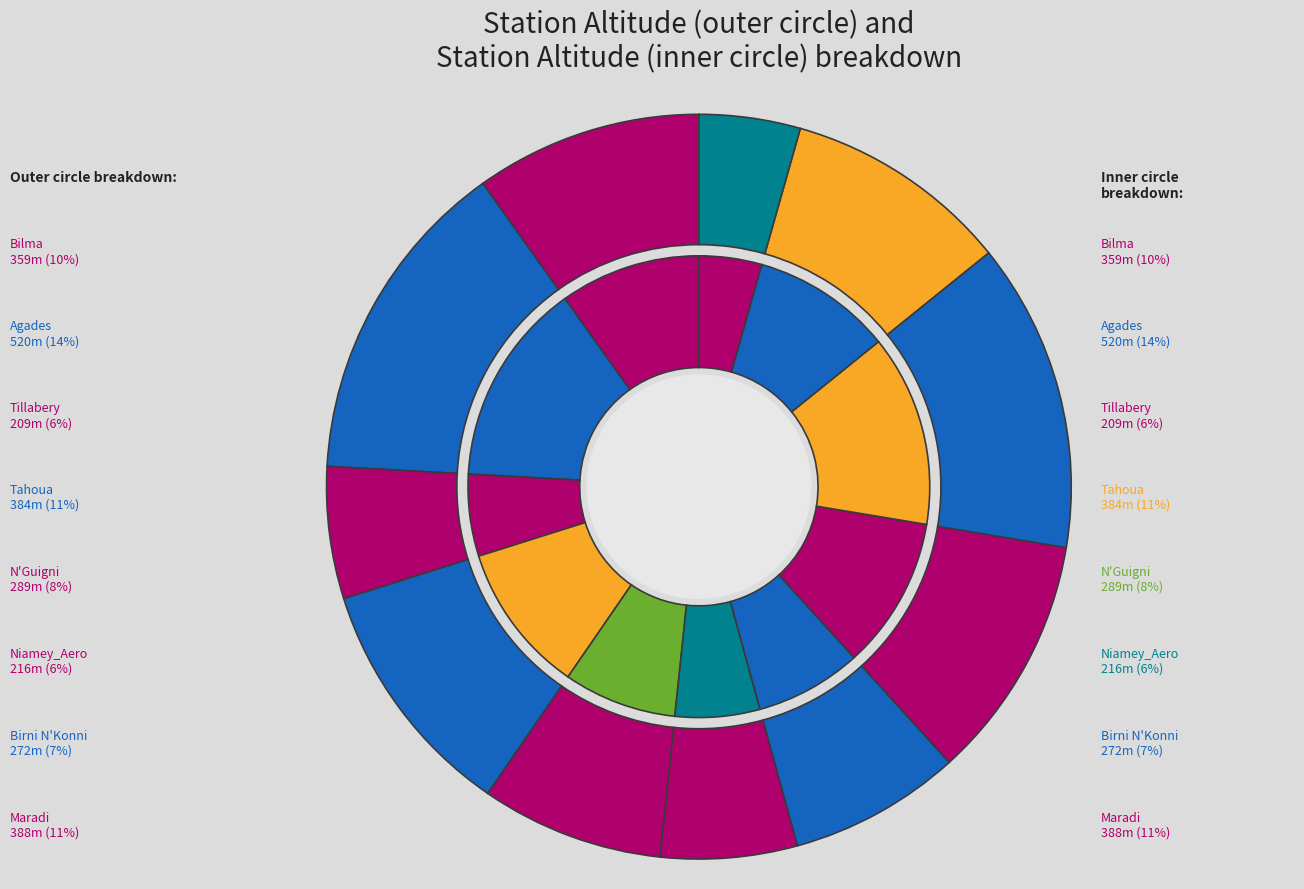

Does Maine-Sorda account for over 50% of the chart?

No